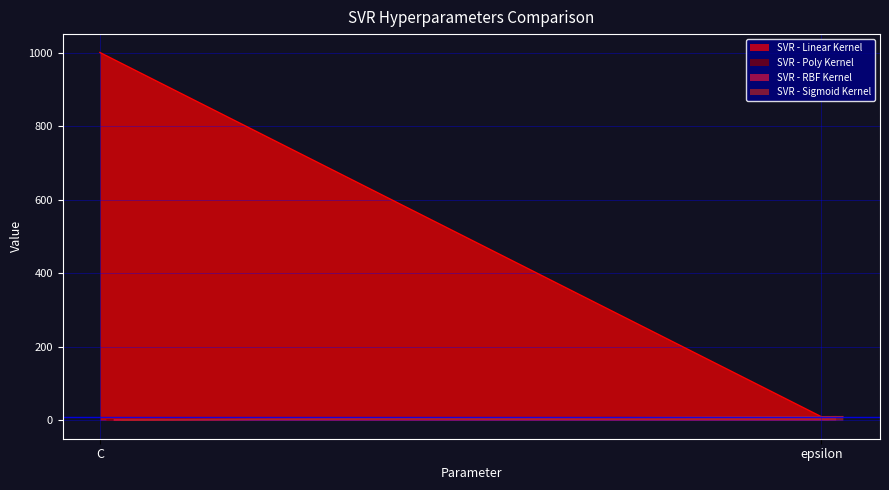

At how many categories does at least one series exceed 581?

1